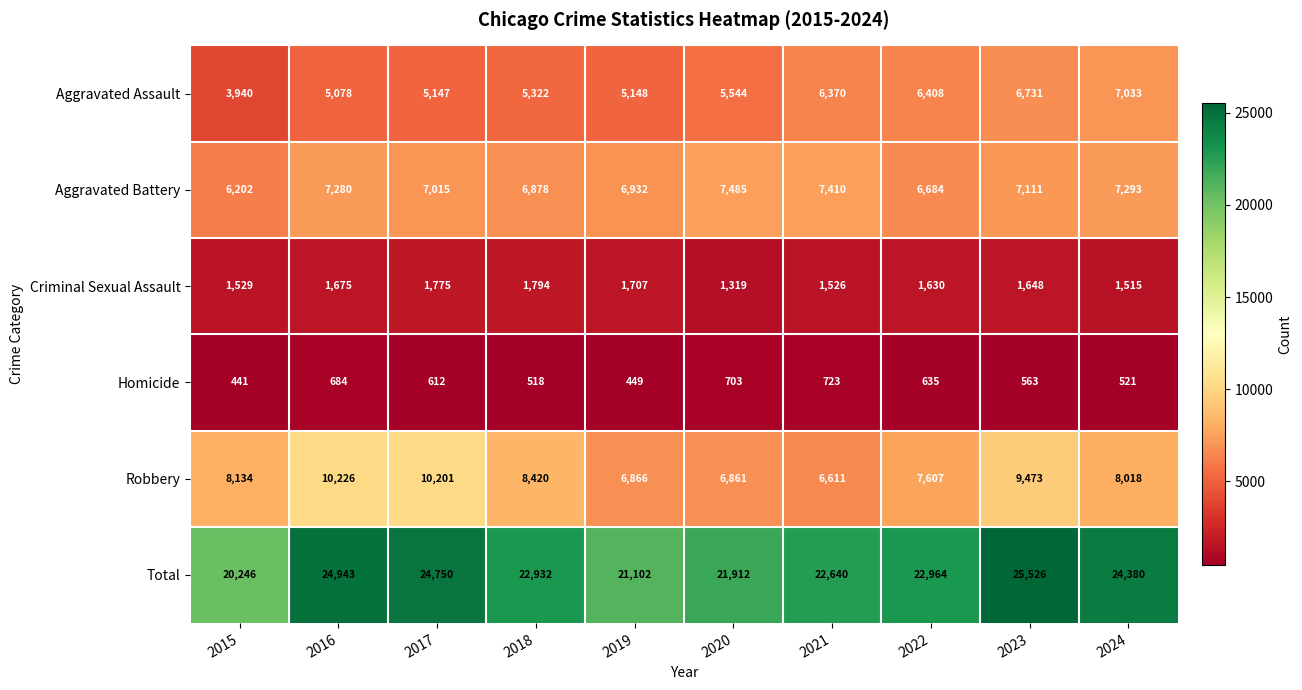

Which series has the largest total across all categories?

Total